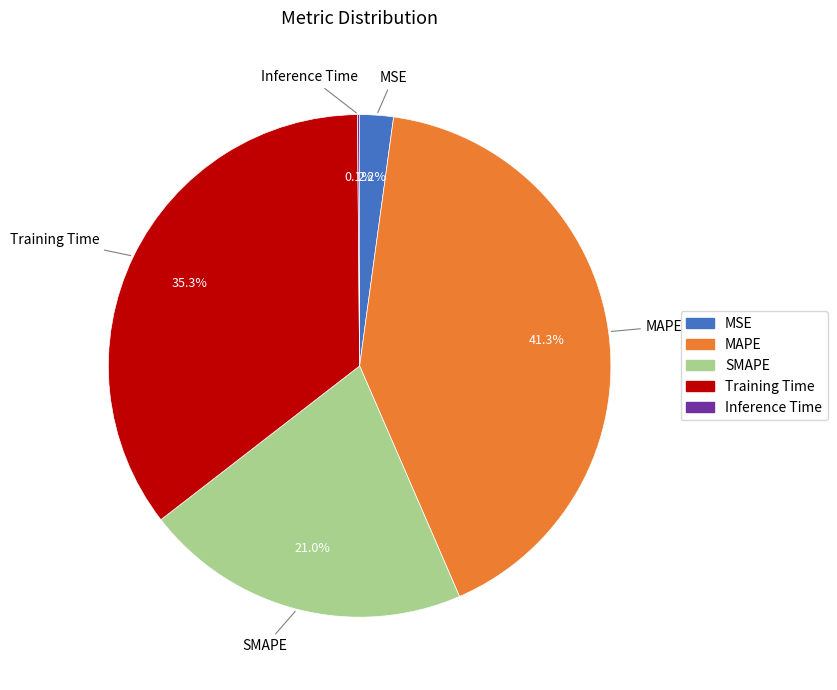

Which has a higher value, MSE or SMAPE?

SMAPE